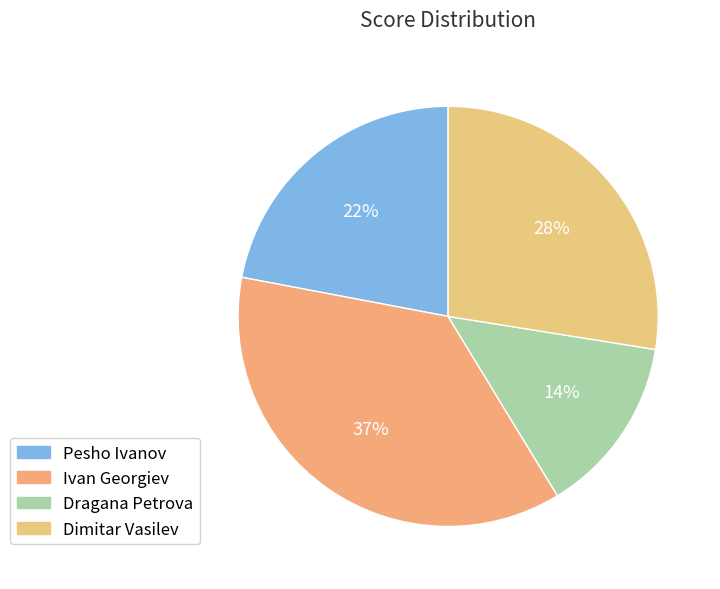

To the nearest percent, what is the average slice percentage?

25%